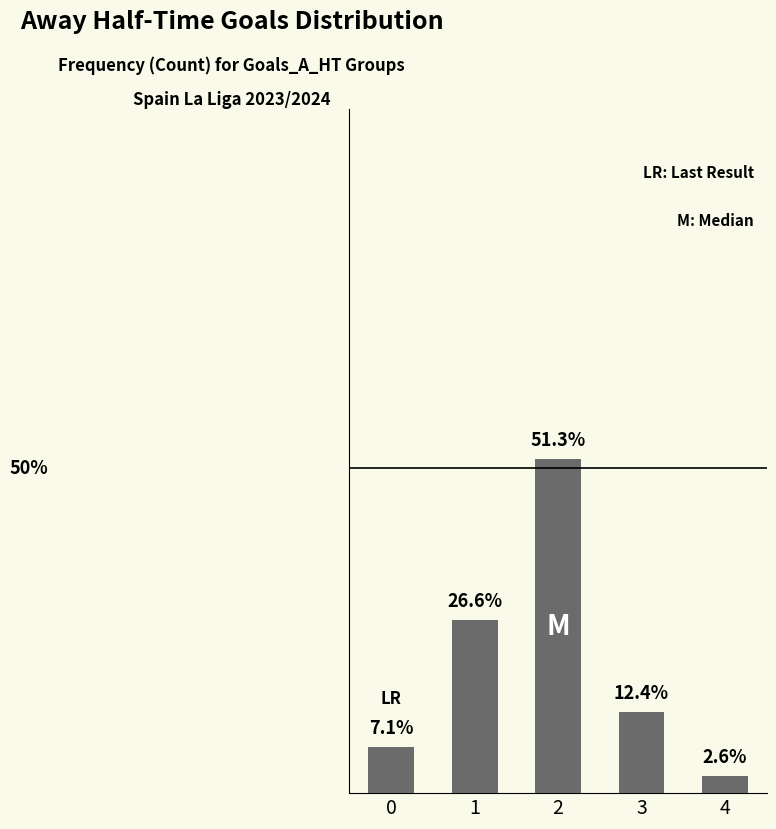

List the labels in order of value, largest first.

2, 1, 3, 0, 4